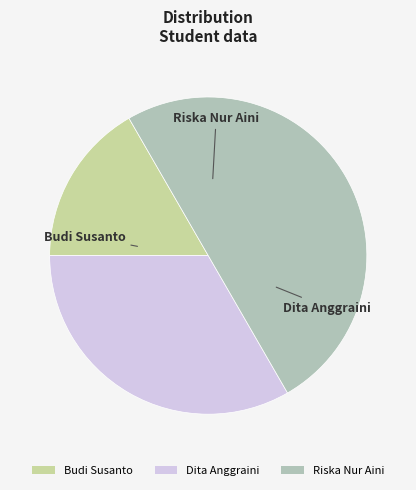

Between Riska Nur Aini and Dita Anggraini, which is larger?

Riska Nur Aini